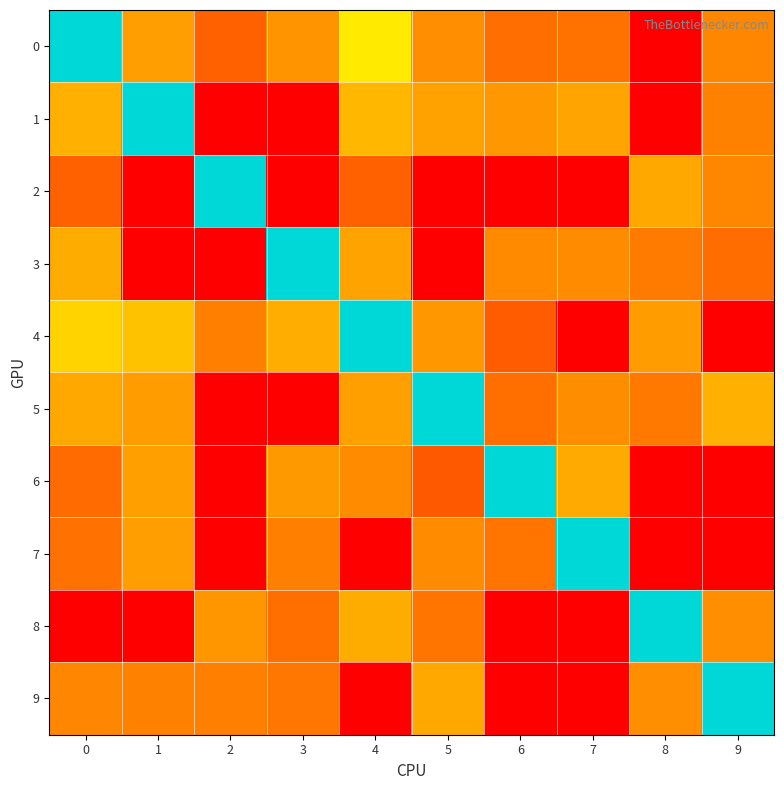

Reading left to right, transcribe all the data shown in this chart.

0: 0=0.0	1=-69.0	2=-80.0	3=-71.0	4=-56.0	5=-71.7	6=-77.3	7=-76.5	8=-105.0	9=-72.8
1: 0=-66.0	1=0.0	2=-105.0	3=-105.0	4=-64.7	5=-68.3	6=-70.0	7=-68.0	8=-105.0	9=-73.9
2: 0=-80.0	1=-105.0	2=0.0	3=-105.0	4=-79.8	5=-105.0	6=-105.0	7=-105.0	8=-67.4	9=-72.8
3: 0=-66.6	1=-105.0	2=-105.0	3=0.0	4=-68.1	5=-105.0	6=-72.5	7=-72.2	8=-75.0	9=-77.5
4: 0=-60.0	1=-62.8	2=-74.1	3=-66.4	4=0.0	5=-70.2	6=-81.1	7=-105.0	8=-69.3	9=-105.0
5: 0=-67.2	1=-69.2	2=-105.0	3=-105.0	4=-68.9	5=0.0	6=-77.0	7=-71.9	8=-75.5	9=-66.0
6: 0=-77.8	1=-68.6	2=-105.0	3=-69.8	4=-72.2	5=-82.0	6=0.0	7=-67.0	8=-105.0	9=-105.0
7: 0=-76.7	1=-69.0	2=-105.0	3=-74.2	4=-105.0	5=-72.3	6=-76.0	7=0.0	8=-105.0	9=-105.0
8: 0=-105.0	1=-105.0	2=-70.4	3=-77.0	4=-66.5	5=-75.9	6=-105.0	7=-105.0	8=0.0	9=-71.6
9: 0=-73.2	1=-73.9	2=-74.2	3=-75.8	4=-105.0	5=-67.2	6=-105.0	7=-105.0	8=-71.6	9=0.0